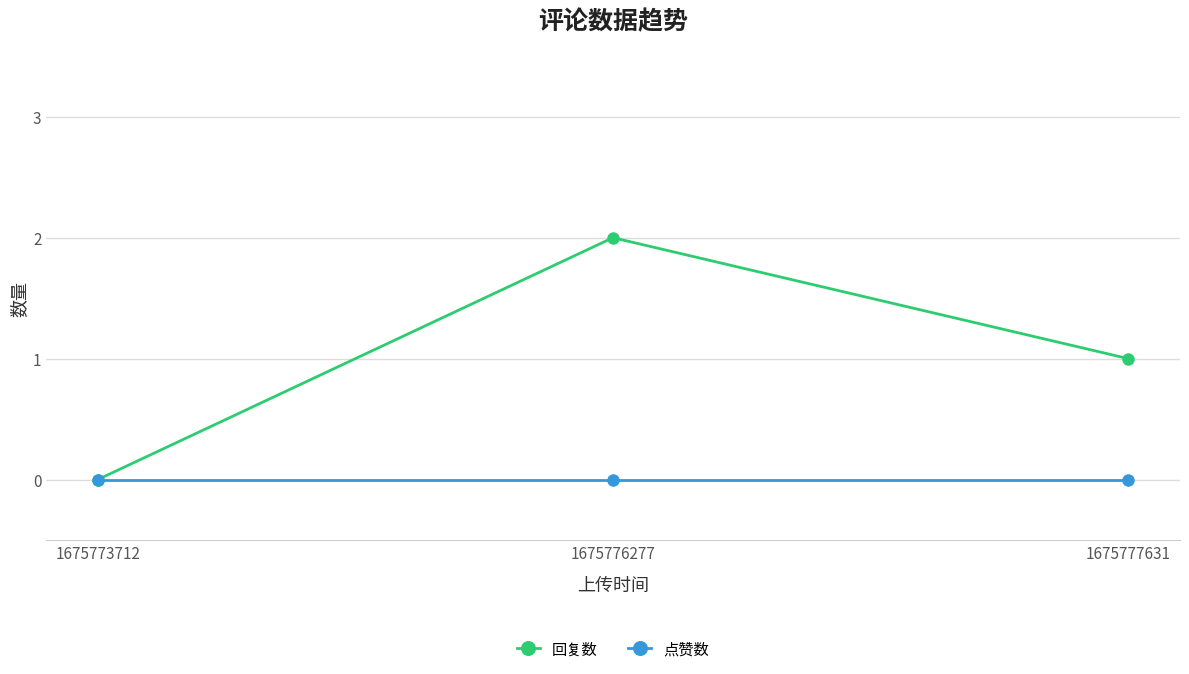

At which label does 回复数 reach its minimum?

1675773712